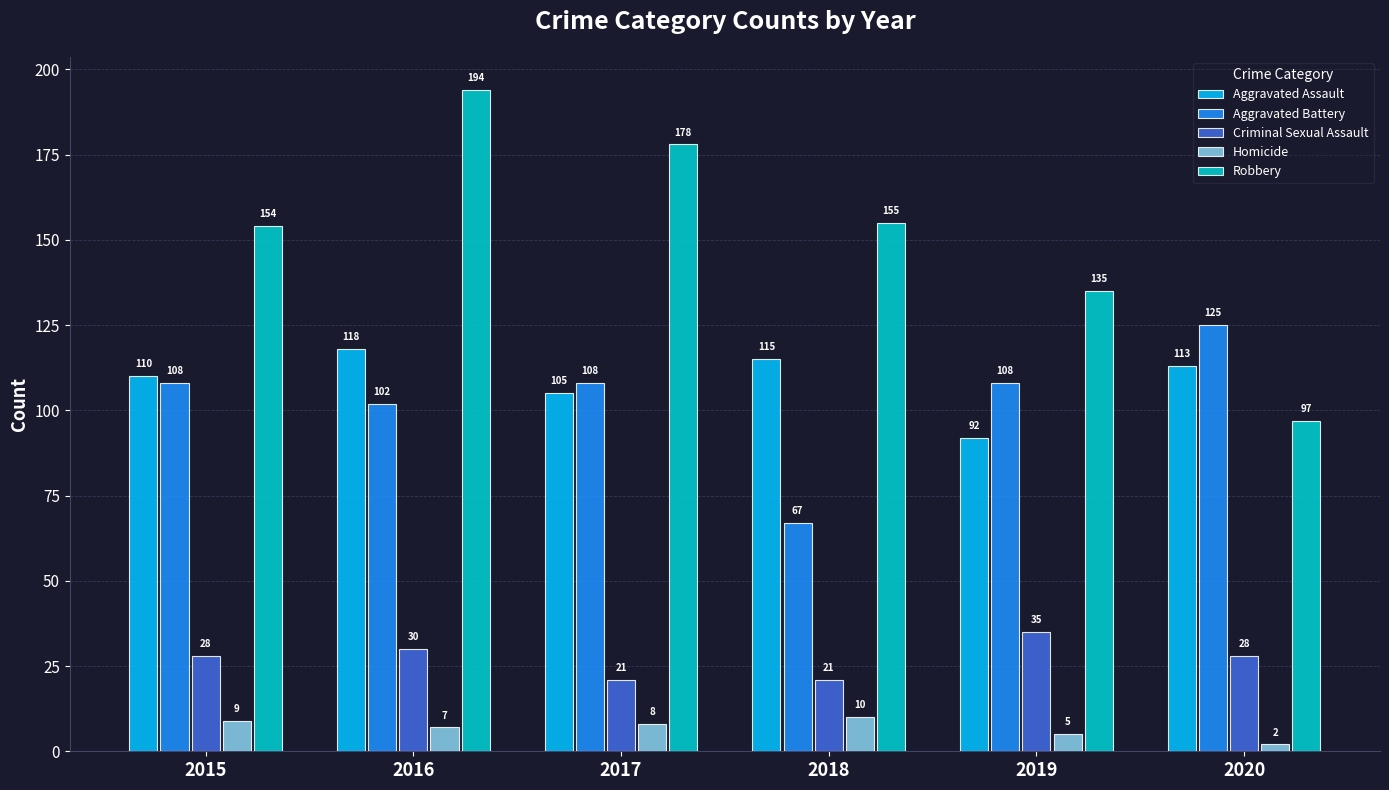

What is the value of the Criminal Sexual Assault bar at the 2nd from the left?

30